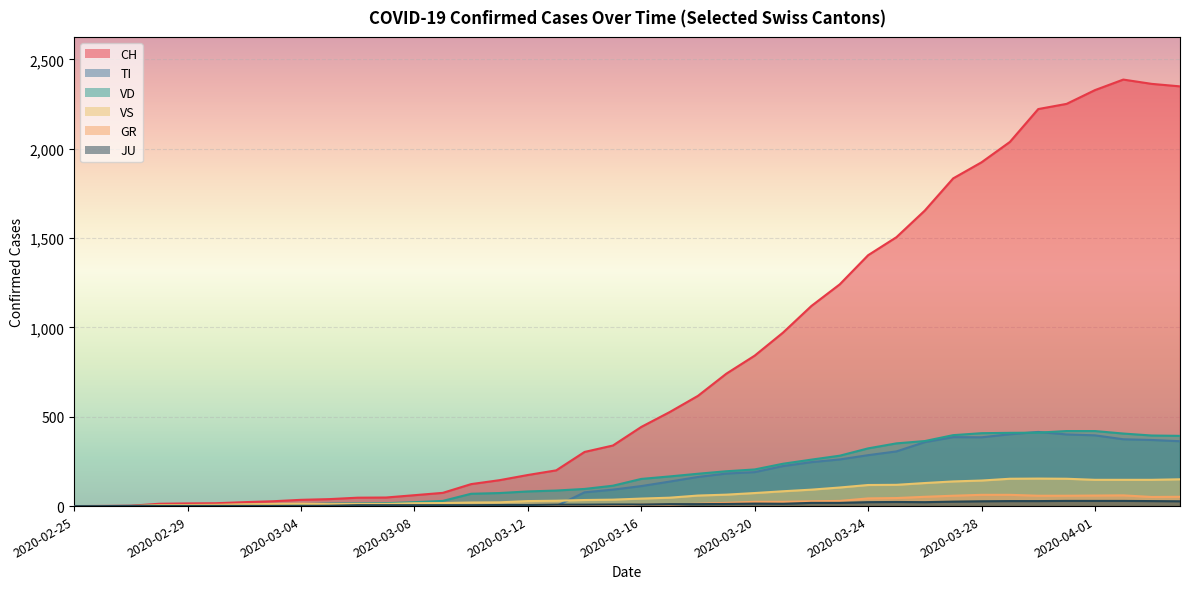

True or false: CH has a value of 3219 at 2020-03-30.

False